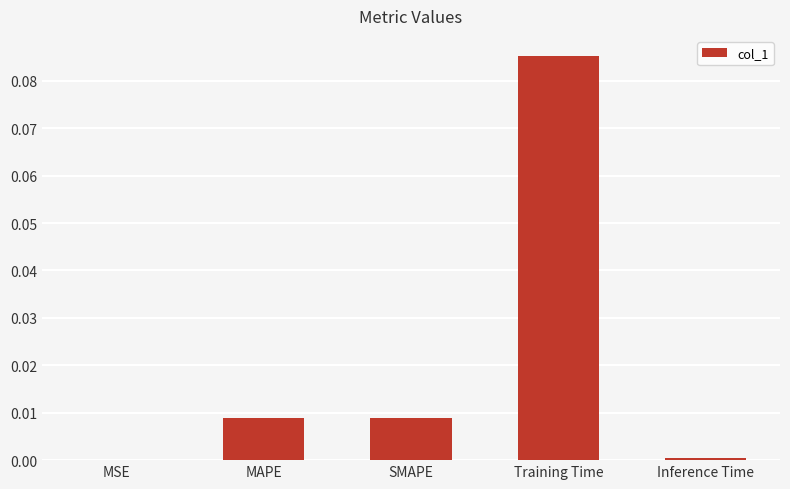

Does the chart contain stacked bars?

No